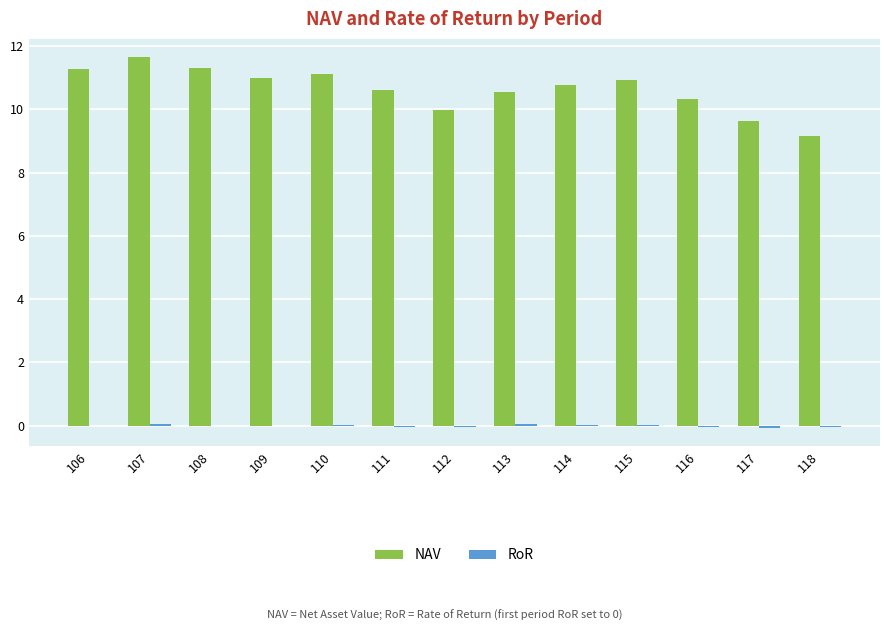

At which label is NAV closest to 10?

112